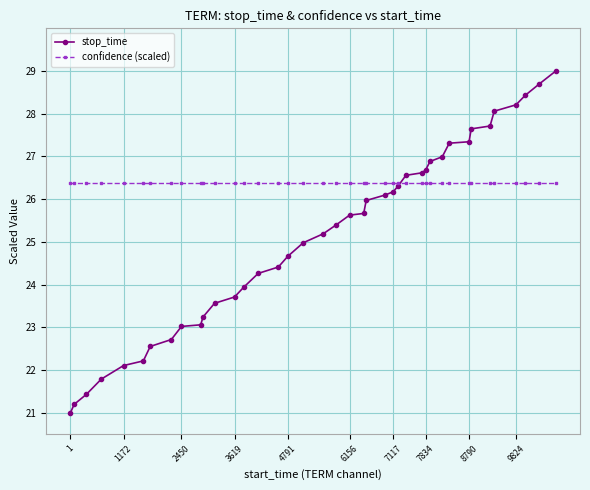

Which series has the largest range (max minus min)?

stop_time